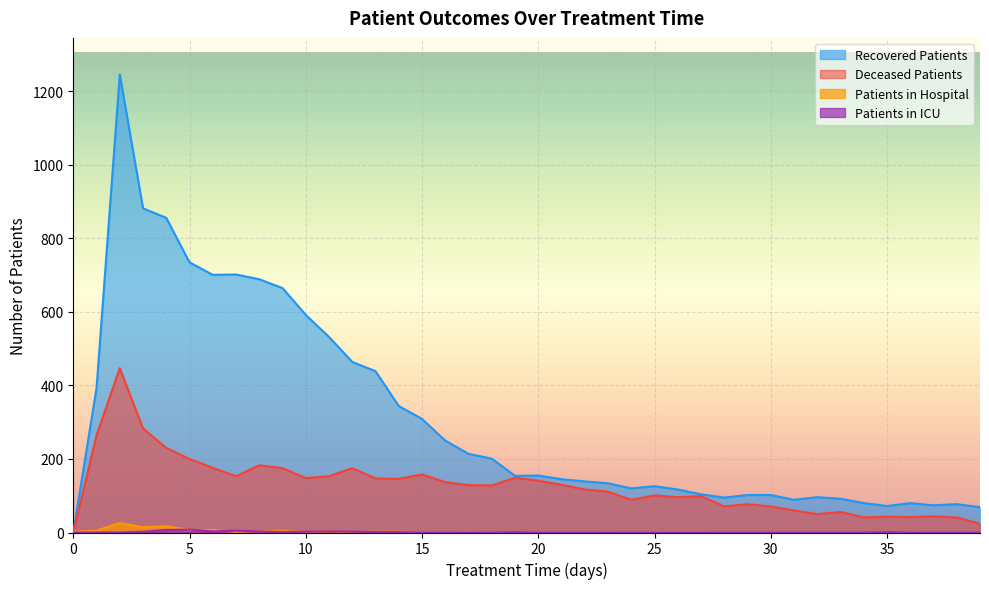

Which series has the widest spread of values?

Recovered Patients